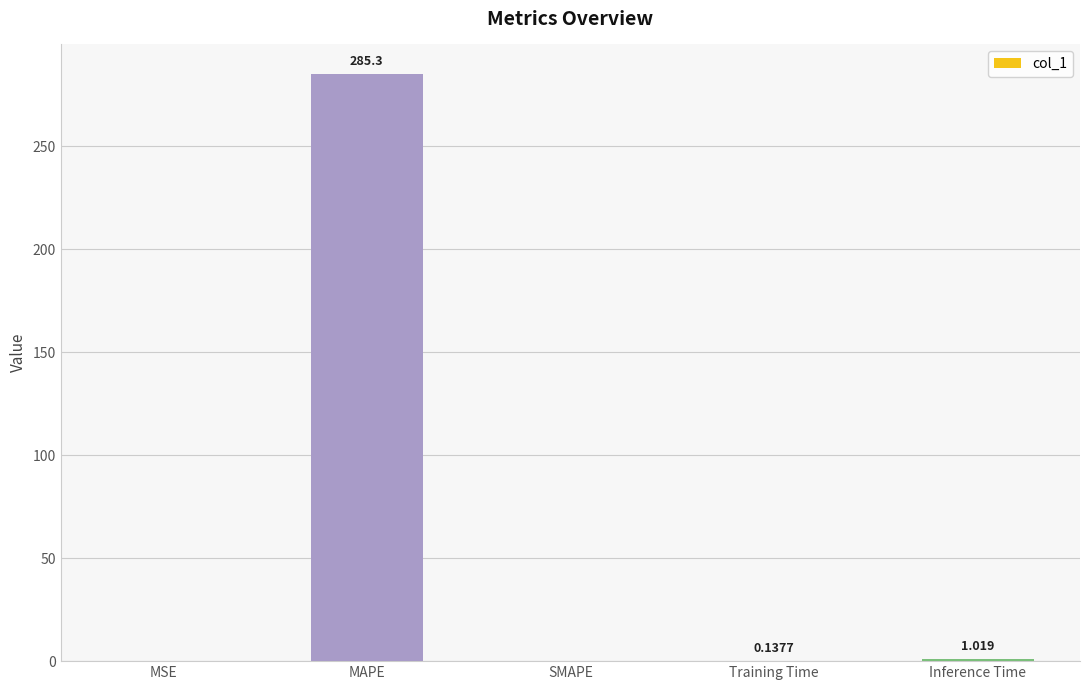

What is the change in value from Training Time to Inference Time?

+0.9